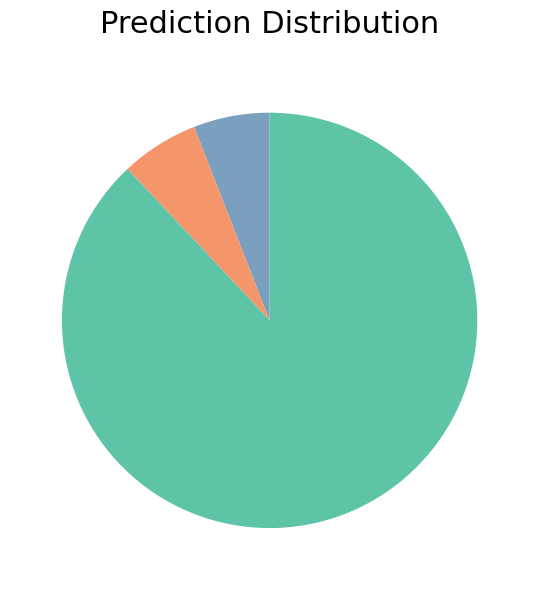

Is there a majority slice in this chart?

Yes